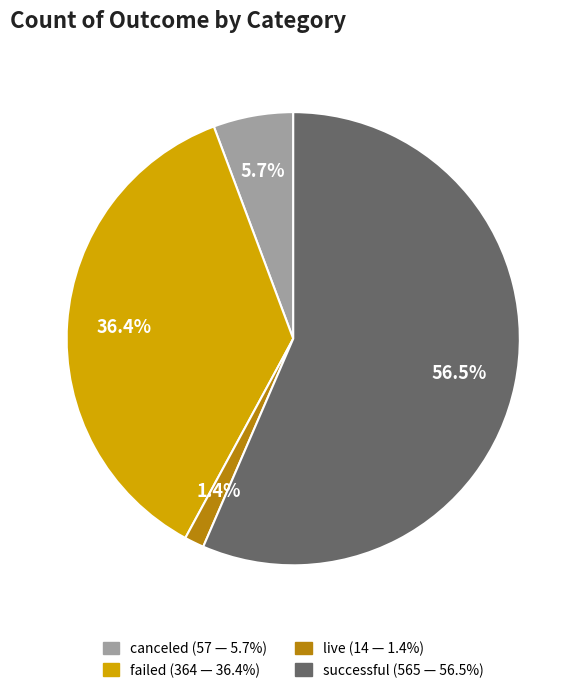

What is the total percentage of failed and live?

37.8%